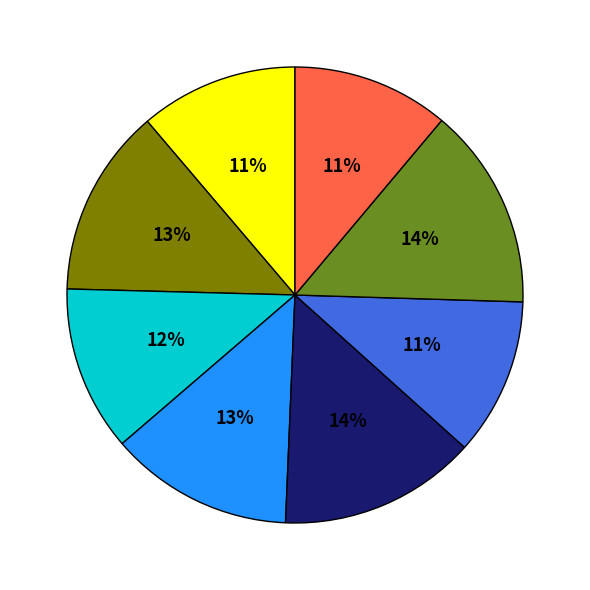

Does any single category account for the majority?

No